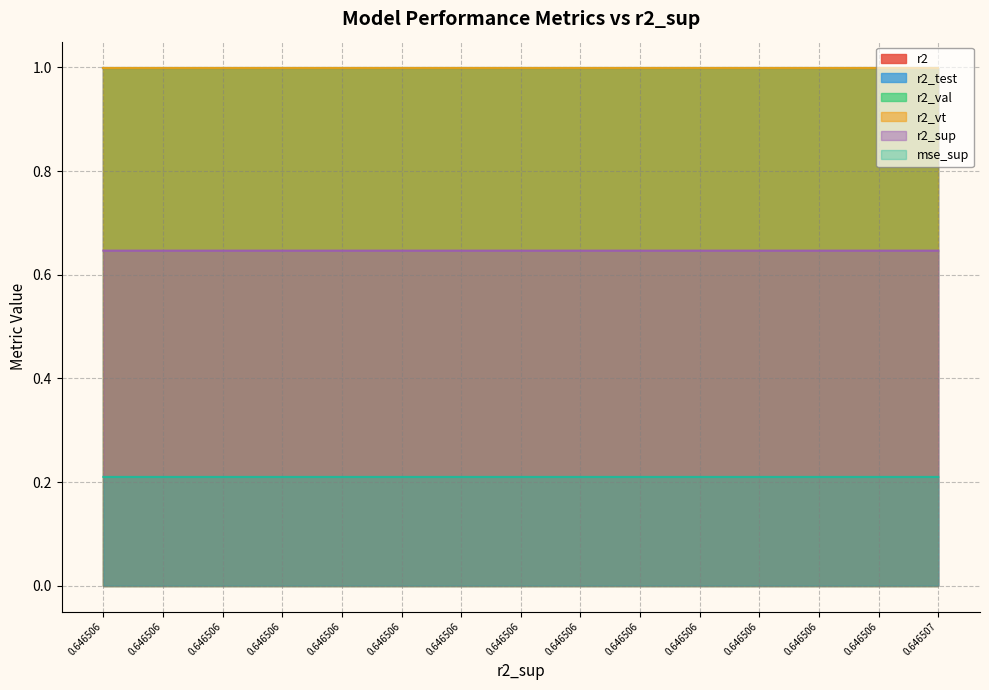

Reading right to left, list all the values displayed in this chart.

r2: model_30_8_23=1.0	model_30_8_12=1.0	model_30_8_14=1.0	model_30_8_15=1.0	model_30_8_16=1.0	model_30_8_17=1.0	model_30_8_18=1.0	model_30_8_19=1.0	model_30_8_20=1.0	model_30_8_21=1.0	model_30_8_22=1.0	model_30_8_3=1.0	model_30_8_2=1.0	model_30_8_1=1.0	model_30_8_0=1.0
r2_test: model_30_8_23=1.0	model_30_8_12=1.0	model_30_8_14=1.0	model_30_8_15=1.0	model_30_8_16=1.0	model_30_8_17=1.0	model_30_8_18=1.0	model_30_8_19=1.0	model_30_8_20=1.0	model_30_8_21=1.0	model_30_8_22=1.0	model_30_8_3=1.0	model_30_8_2=1.0	model_30_8_1=1.0	model_30_8_0=1.0
r2_val: model_30_8_23=1.0	model_30_8_12=1.0	model_30_8_14=1.0	model_30_8_15=1.0	model_30_8_16=1.0	model_30_8_17=1.0	model_30_8_18=1.0	model_30_8_19=1.0	model_30_8_20=1.0	model_30_8_21=1.0	model_30_8_22=1.0	model_30_8_3=1.0	model_30_8_2=1.0	model_30_8_1=1.0	model_30_8_0=1.0
r2_vt: model_30_8_23=1.0	model_30_8_12=1.0	model_30_8_14=1.0	model_30_8_15=1.0	model_30_8_16=1.0	model_30_8_17=1.0	model_30_8_18=1.0	model_30_8_19=1.0	model_30_8_20=1.0	model_30_8_21=1.0	model_30_8_22=1.0	model_30_8_3=1.0	model_30_8_2=1.0	model_30_8_1=1.0	model_30_8_0=1.0
r2_sup: model_30_8_23=0.6	model_30_8_12=0.6	model_30_8_14=0.6	model_30_8_15=0.6	model_30_8_16=0.6	model_30_8_17=0.6	model_30_8_18=0.6	model_30_8_19=0.6	model_30_8_20=0.6	model_30_8_21=0.6	model_30_8_22=0.6	model_30_8_3=0.6	model_30_8_2=0.6	model_30_8_1=0.6	model_30_8_0=0.6
mse_sup: model_30_8_23=0.2	model_30_8_12=0.2	model_30_8_14=0.2	model_30_8_15=0.2	model_30_8_16=0.2	model_30_8_17=0.2	model_30_8_18=0.2	model_30_8_19=0.2	model_30_8_20=0.2	model_30_8_21=0.2	model_30_8_22=0.2	model_30_8_3=0.2	model_30_8_2=0.2	model_30_8_1=0.2	model_30_8_0=0.2